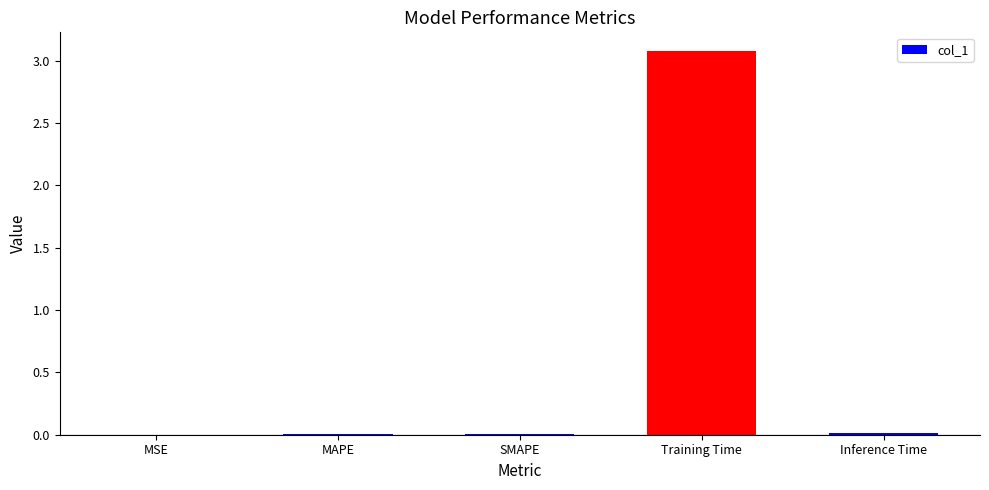

Are the bars grouped side by side (vs. stacked)?

No